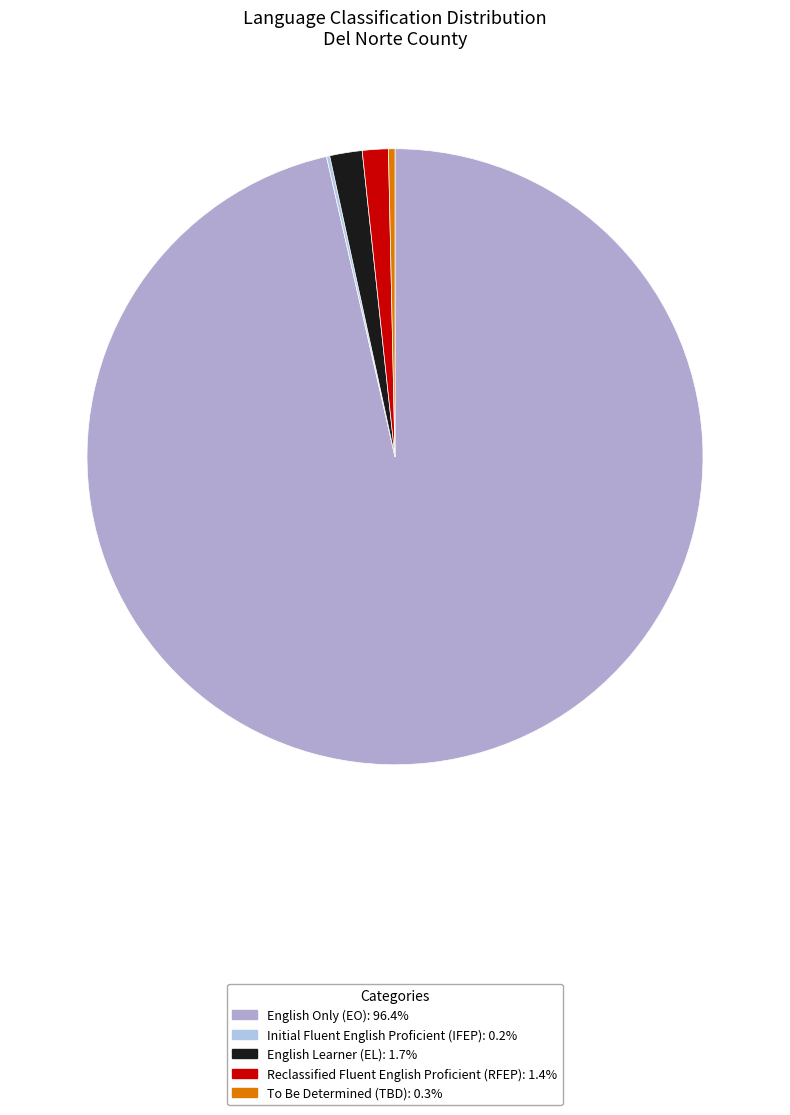

Which category accounts for the majority?

English Only (EO)